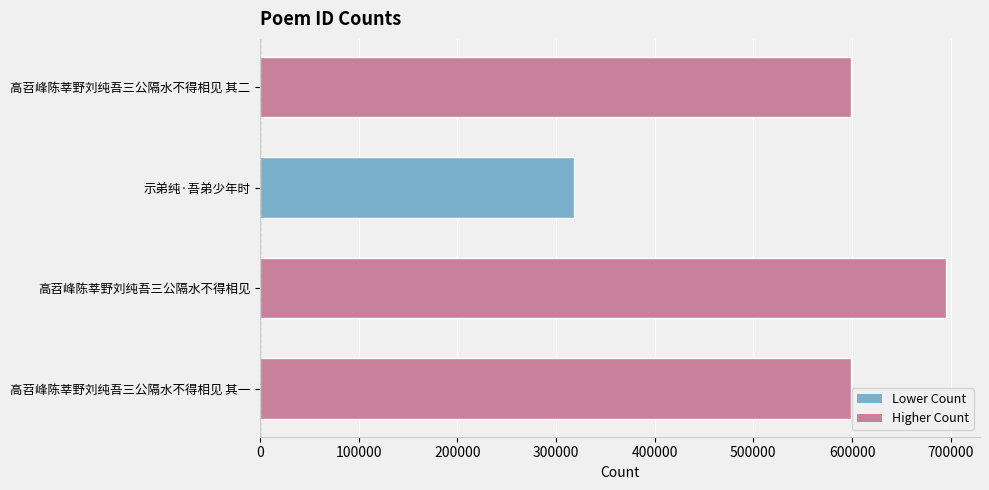

What is the difference between the second highest and second lowest values?

1